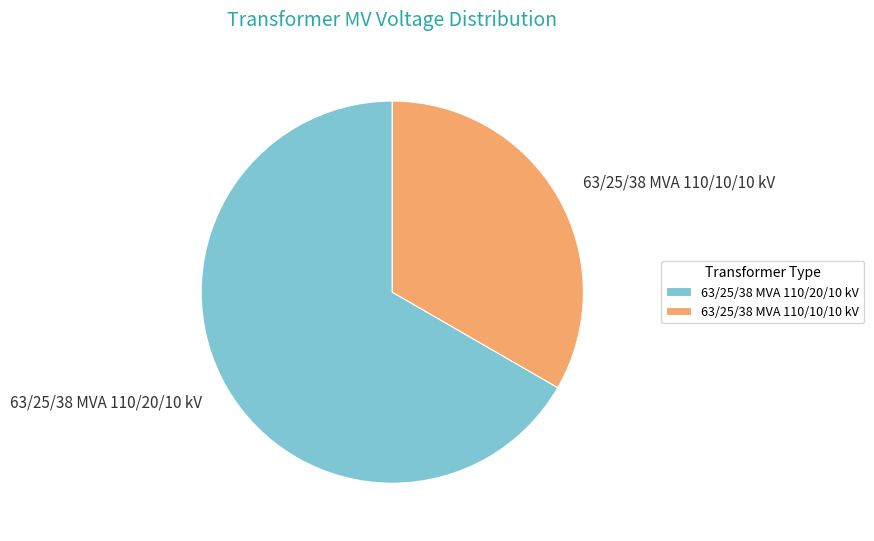

Between 63/25/38 MVA 110/10/10 kV and 63/25/38 MVA 110/20/10 kV, which is larger?

63/25/38 MVA 110/20/10 kV